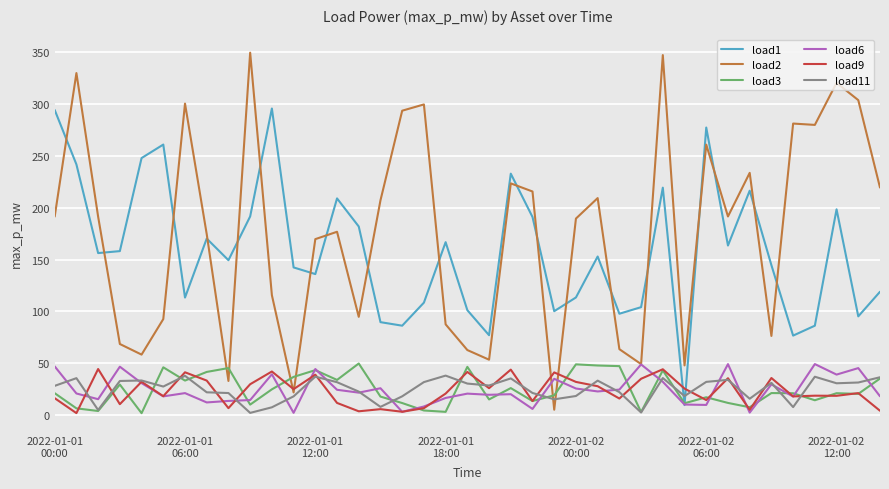

What is the maximum value for load9?

44.5